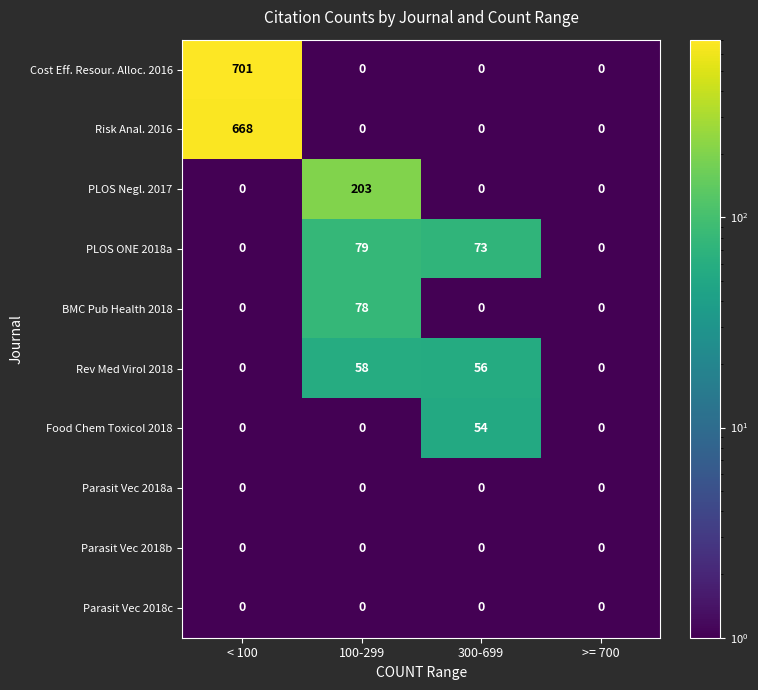

The value of Rev Med Virol 2018 at 100-299 is 34. True or false?

False